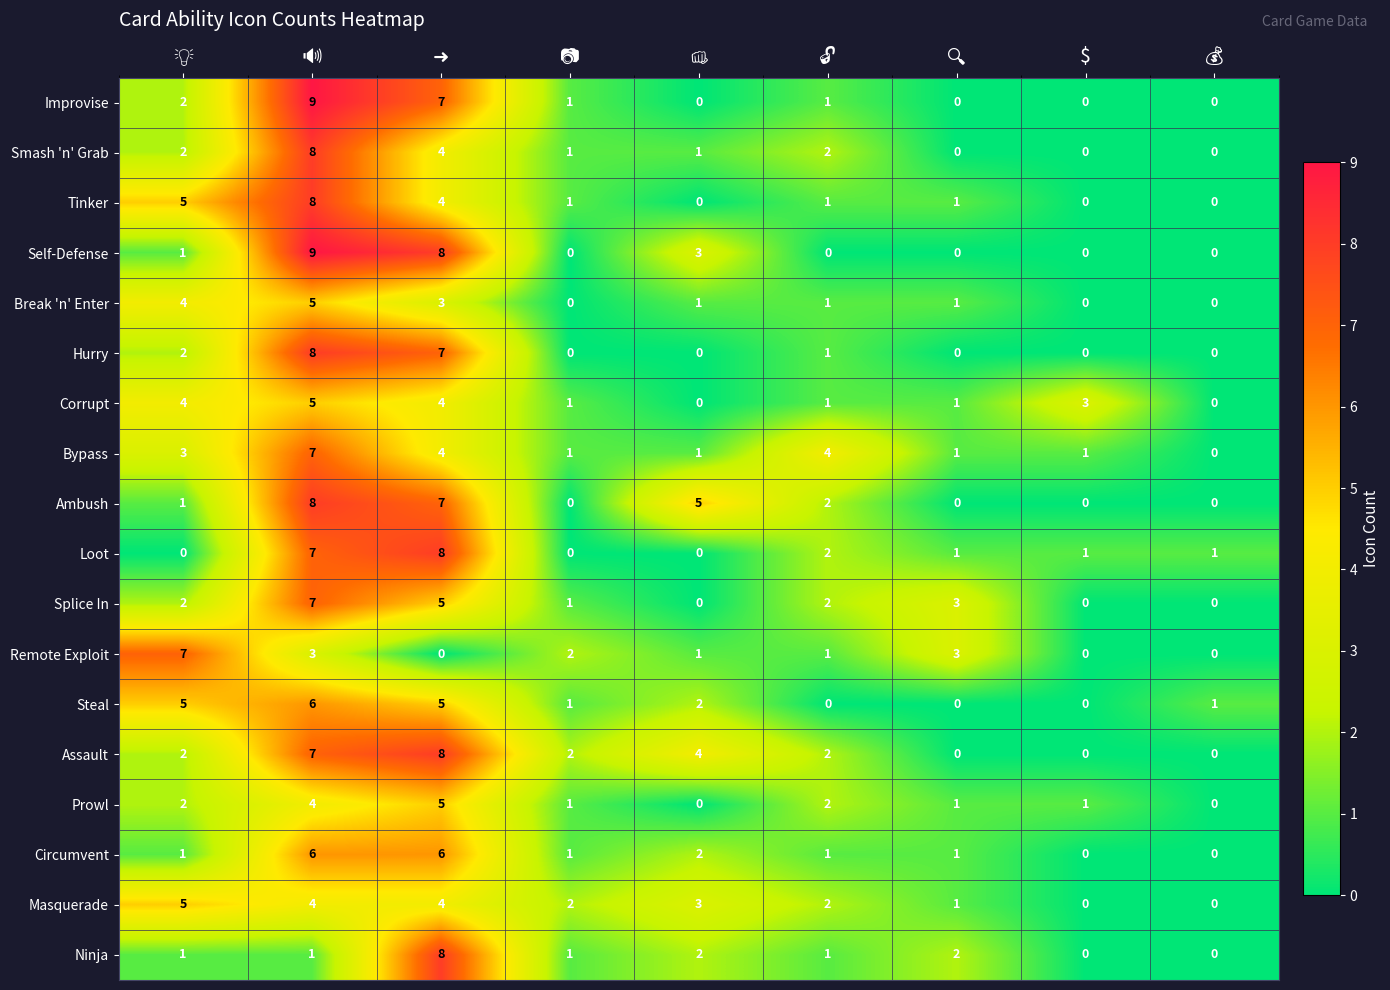

Which series has the largest total across all categories?

Assault